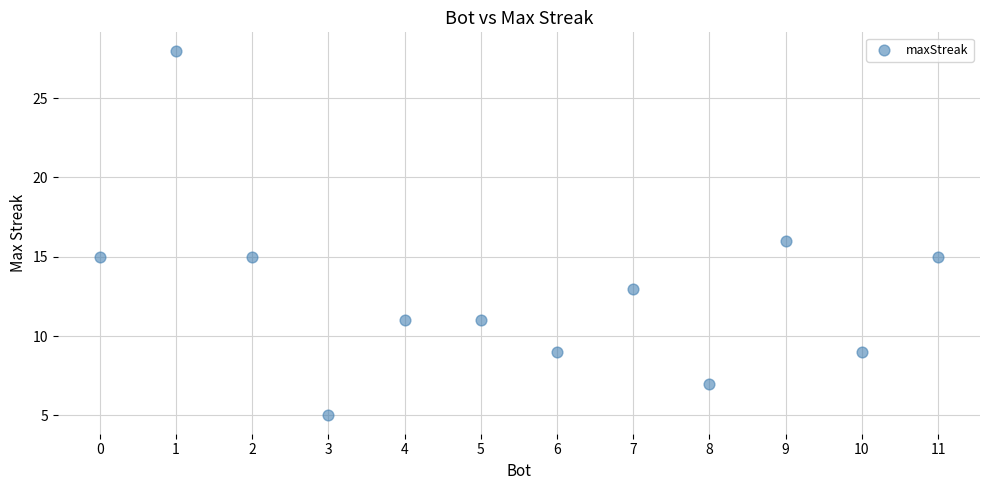

What is the range of X values (max minus min)?

11